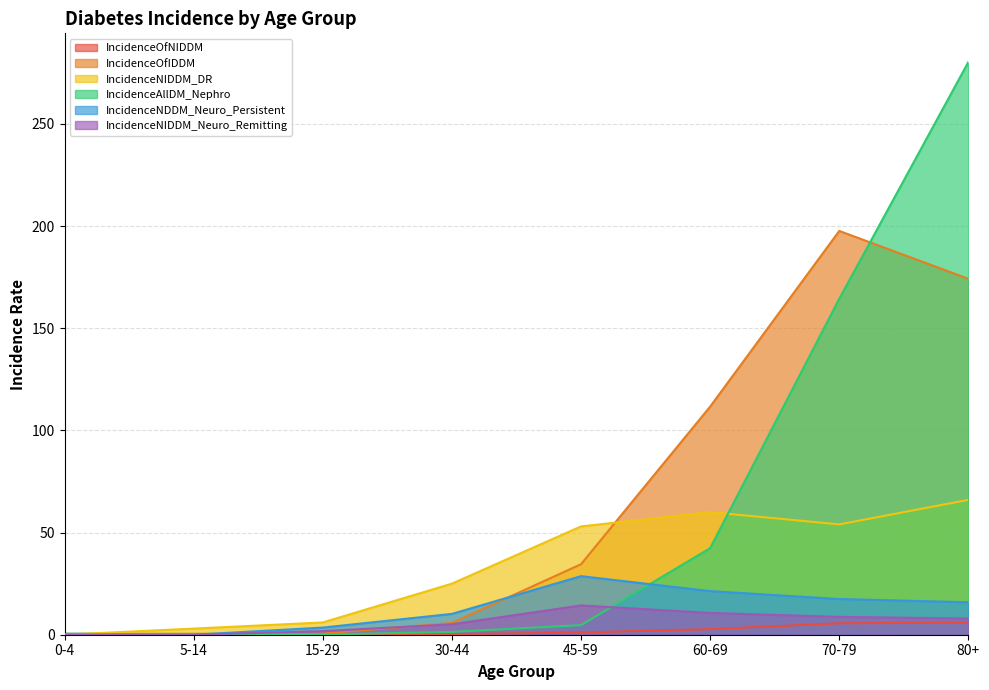

The value of IncidenceNIDDM_Neuro_Remitting at 70-79 is 8.7. True or false?

True